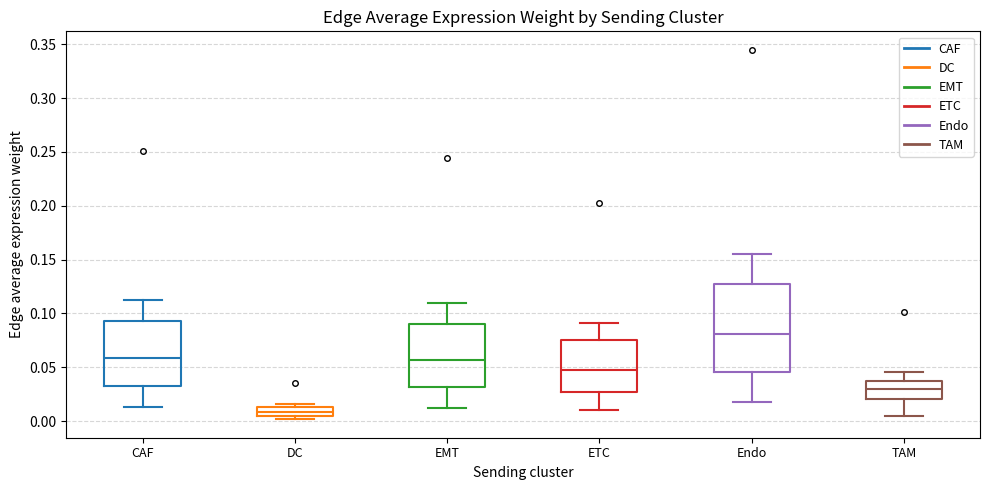

Where does the lower whisker of the box for Endo end on the y-axis? The values are not printed on the chart, so give them approximately, as read against the axis.

0.020